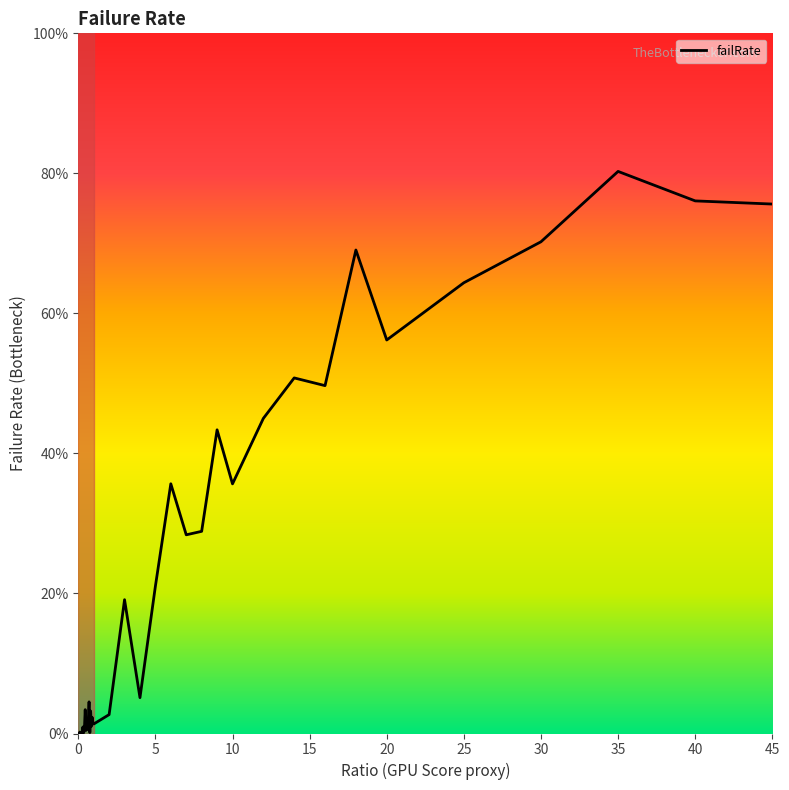

Is this an area chart (filled region under the line)?

Yes